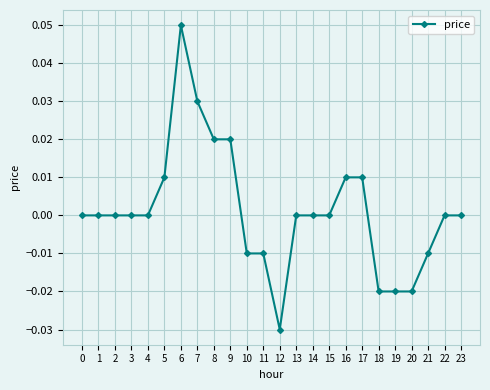

Which label corresponds to the largest value in the chart?

6